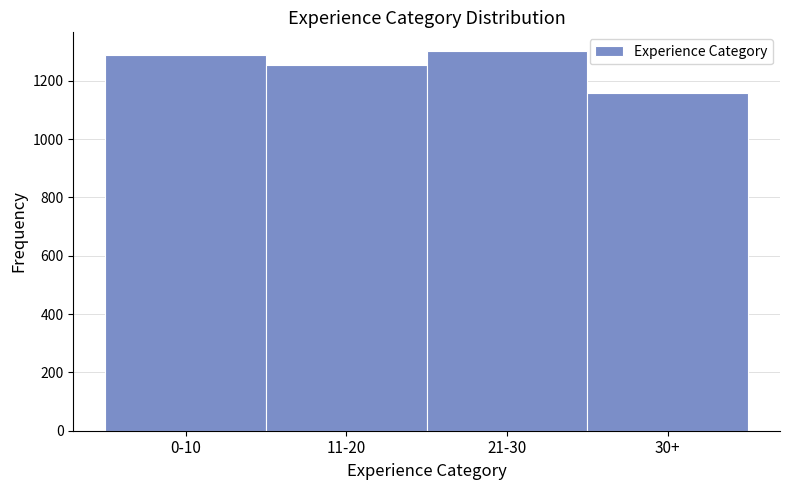

Reading left to right, what are all the values shown in this chart?

0-10=1289	11-20=1253	21-30=1301	30+=1157